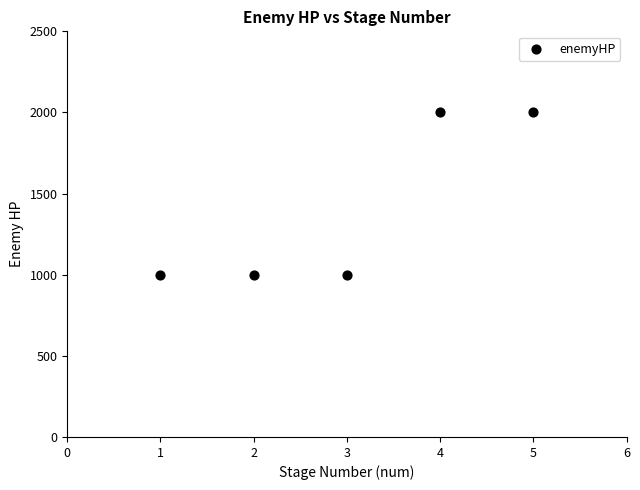

What is the range of X values (max minus min)?

4